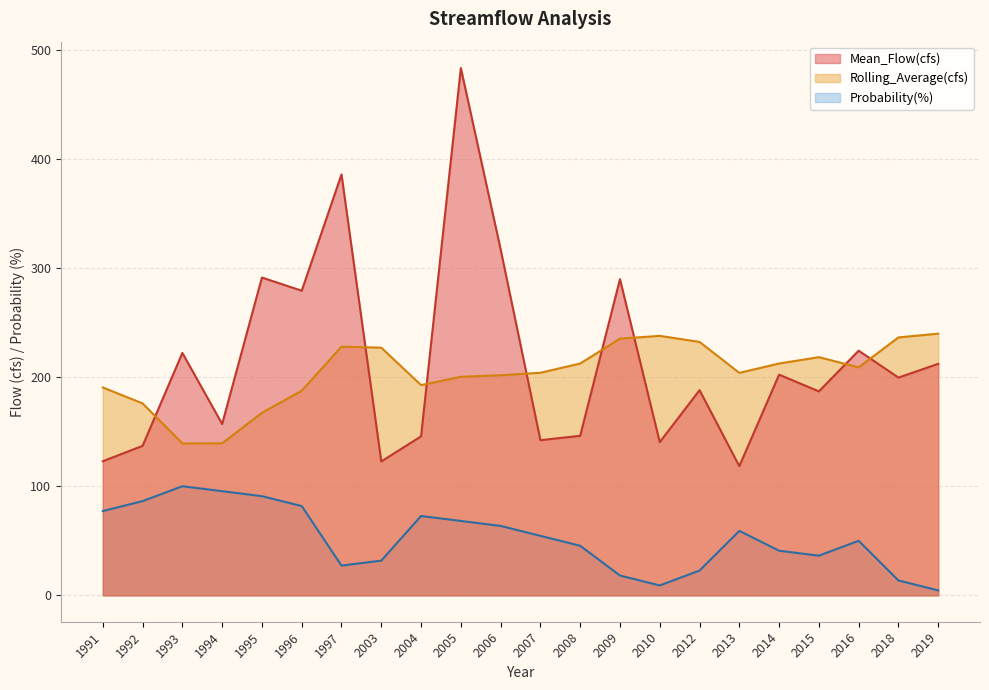

List the series in order of their peak value, highest first.

Mean_Flow(cfs), Rolling_Average(cfs), Probability(%)